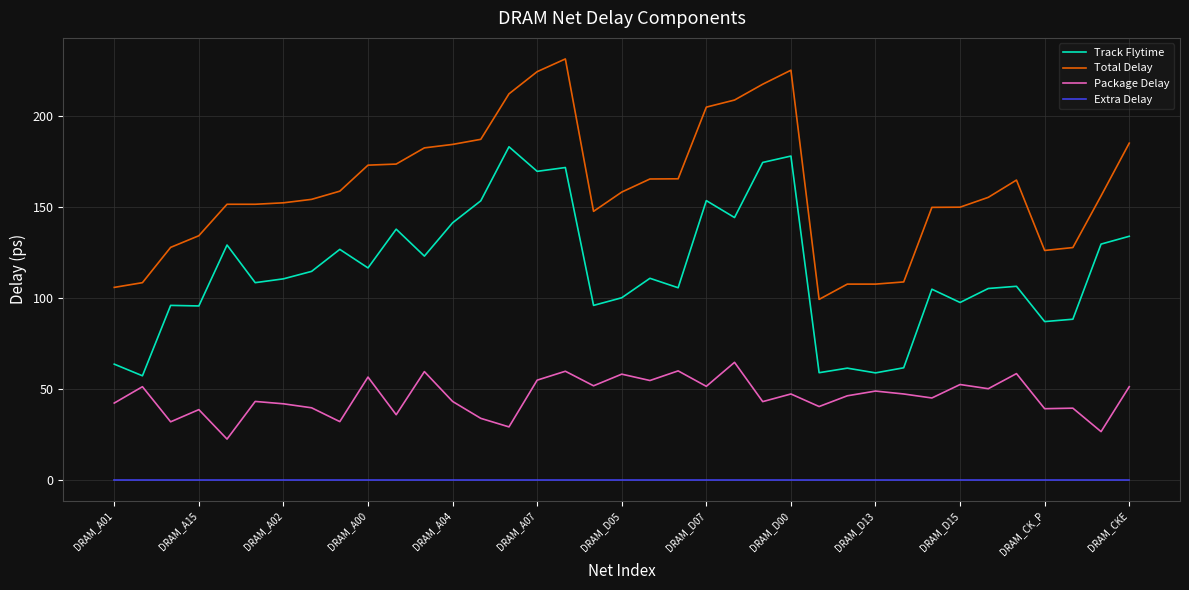

What is the highest value of the Total Delay series?

231.4